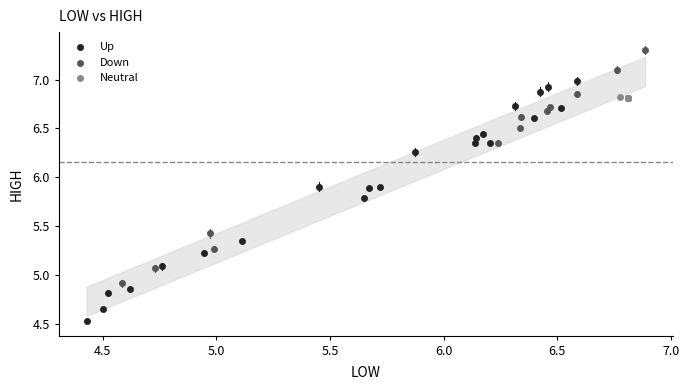

Which series has the largest Y range (max minus min)?

Up